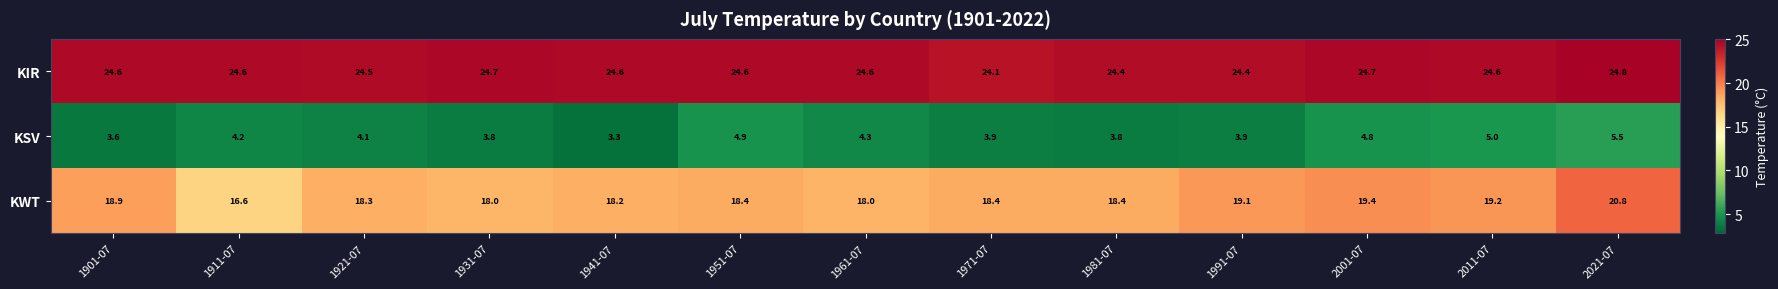

How many KIR values are between 24 and 25?

13